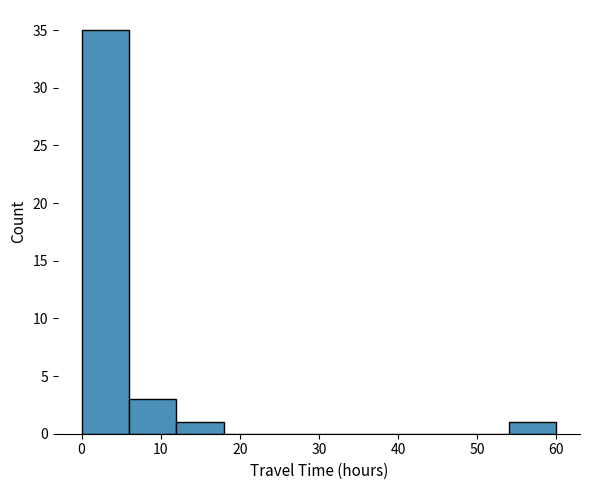

Over which range of the x-axis is the bar tallest?

0 to 6